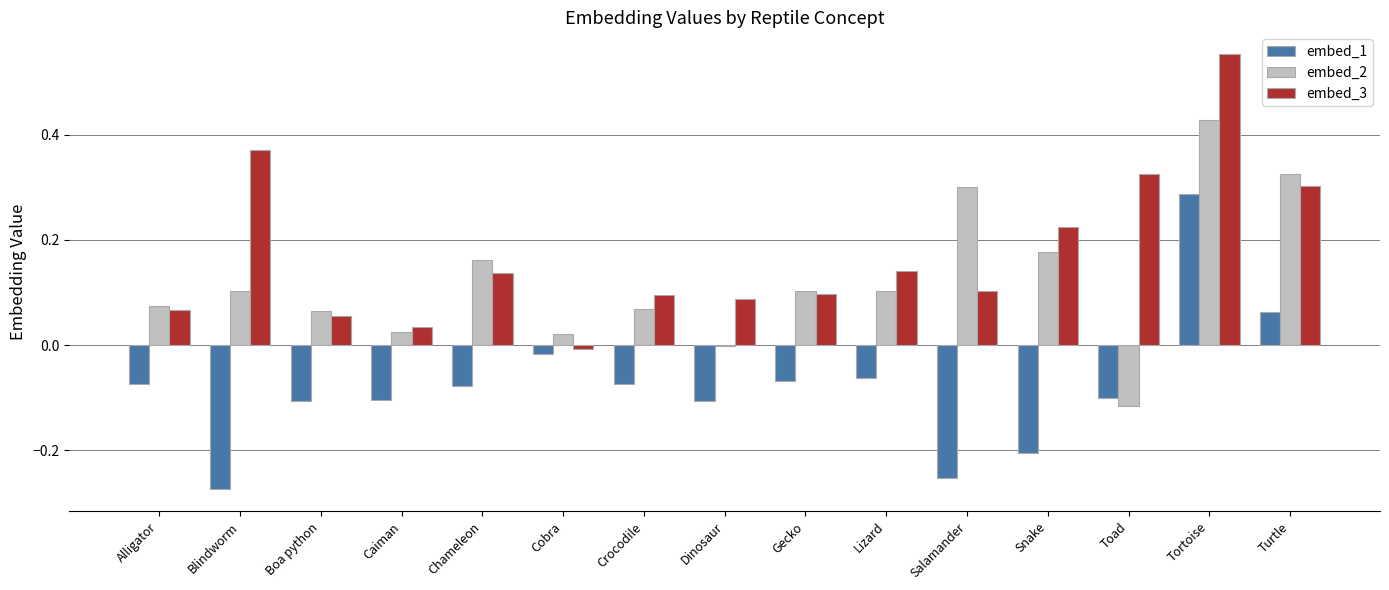

Which category has the highest value in the embed_3 series?

Tortoise